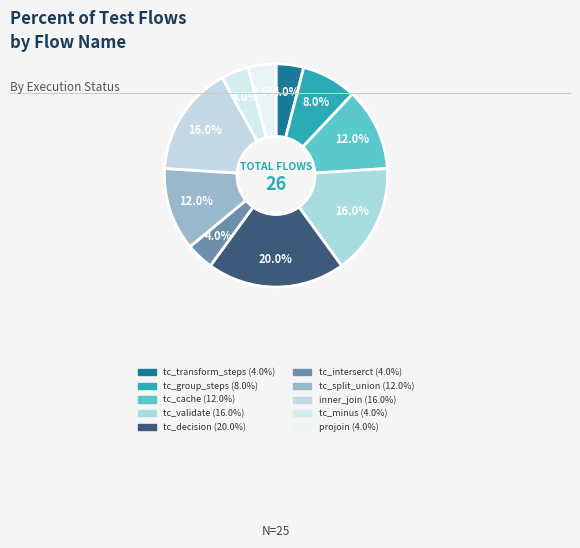

Combined, what portion of the pie is tc_cache and projoin?

16.0%